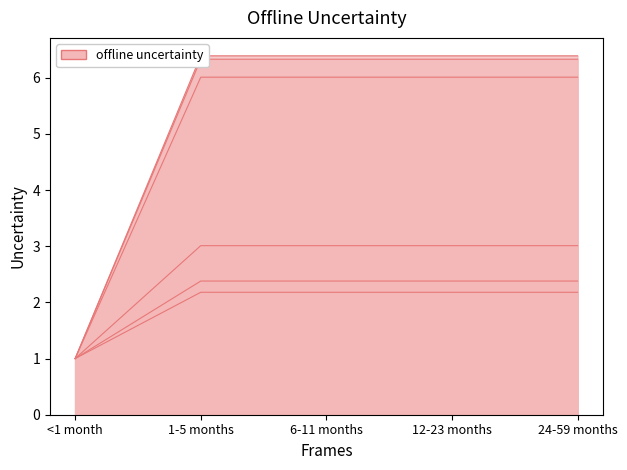

What is the label of the 1st point from the right?

24-59 months